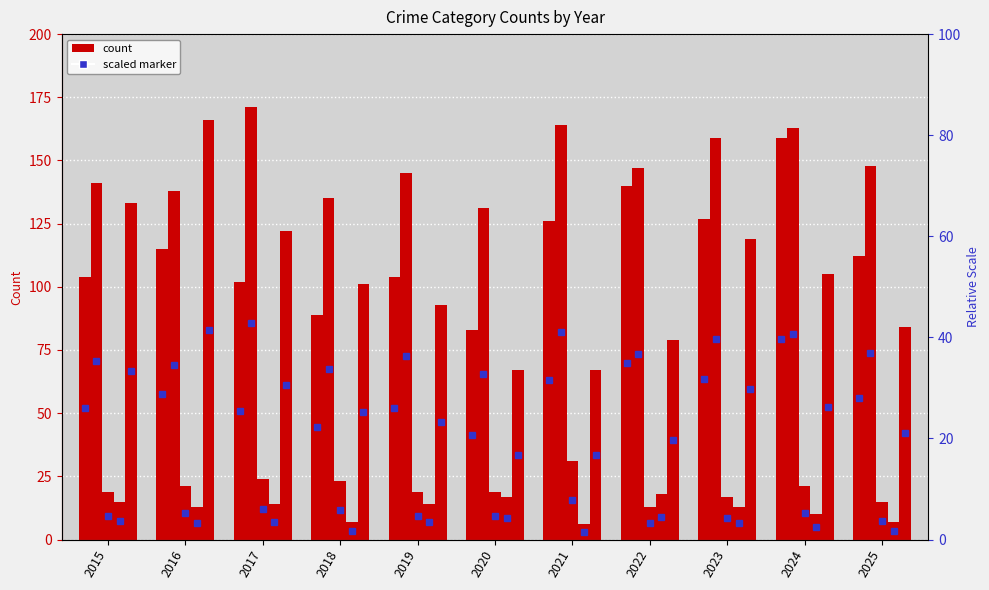

At how many categories does at least one series exceed 35?

11